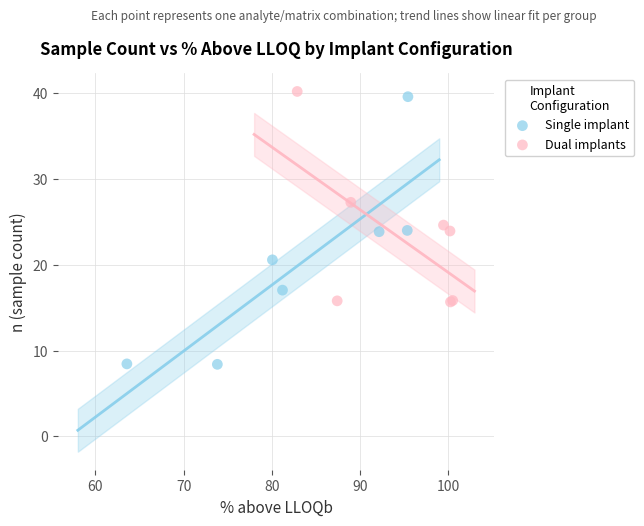

Which series has the widest spread of Y values?

Single implant